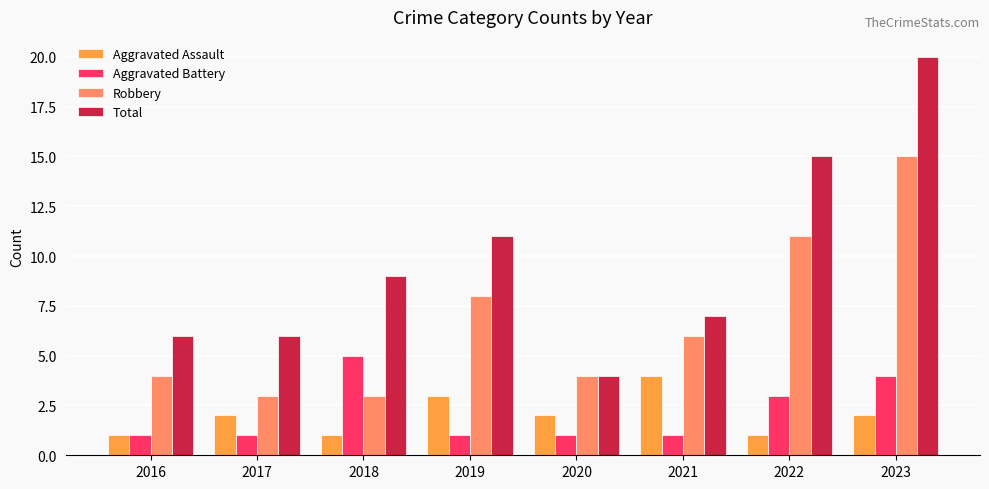

Read the Aggravated Assault value at 2022.

1